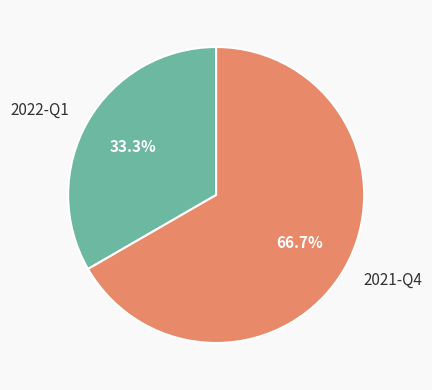

Combined, do 2021-Q4 and 2022-Q1 account for over 50%?

Yes